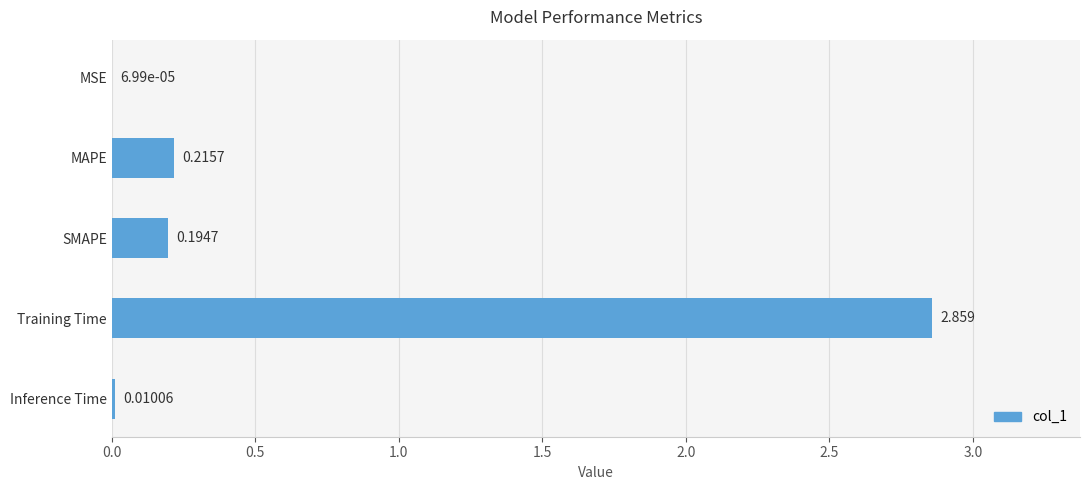

At which label is the value closest to 1?

MAPE